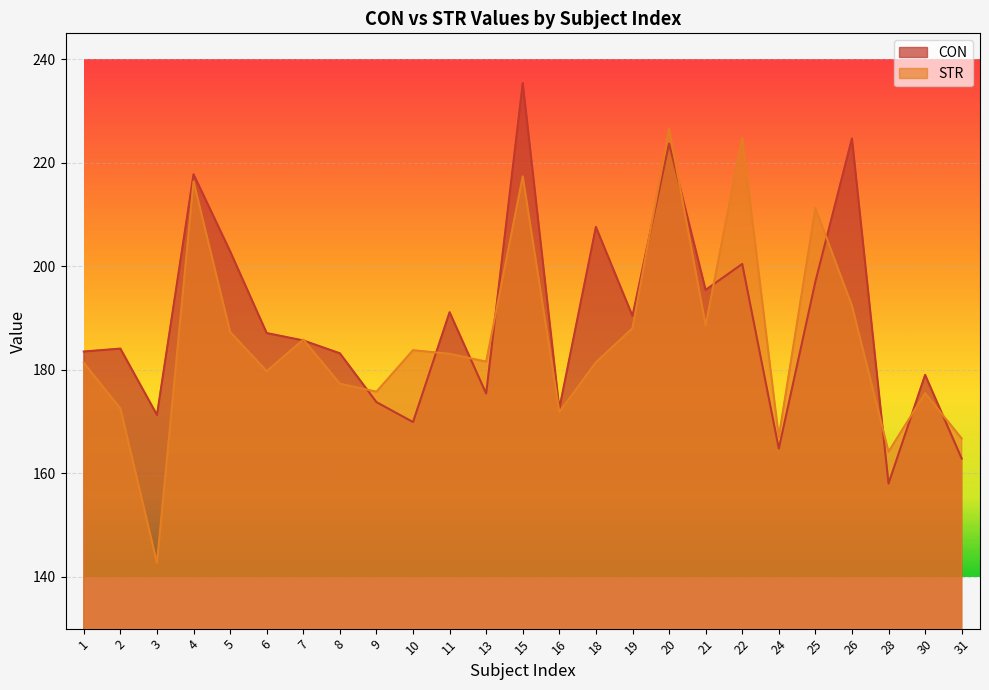

What is the difference between the STR values at 26 and 24?

25.3